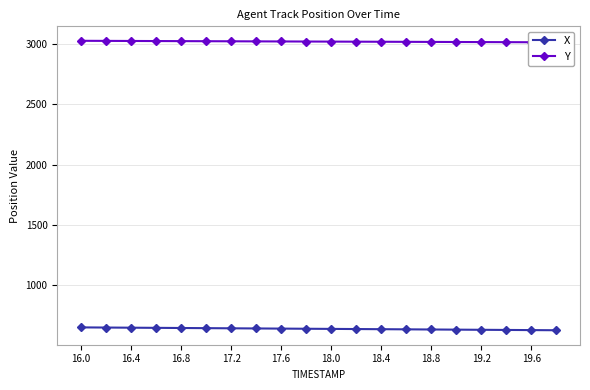

True or false: Y and X cross at least once.

False